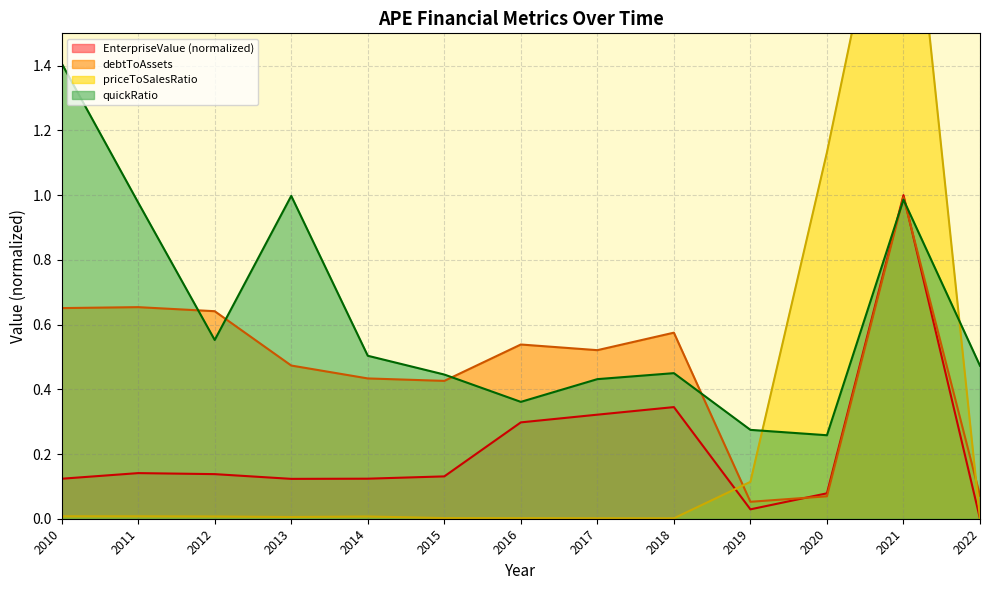

Rank the series at 2015 from highest to lowest value.

quickRatio, debtToAssets, EnterpriseValue, priceToSalesRatio